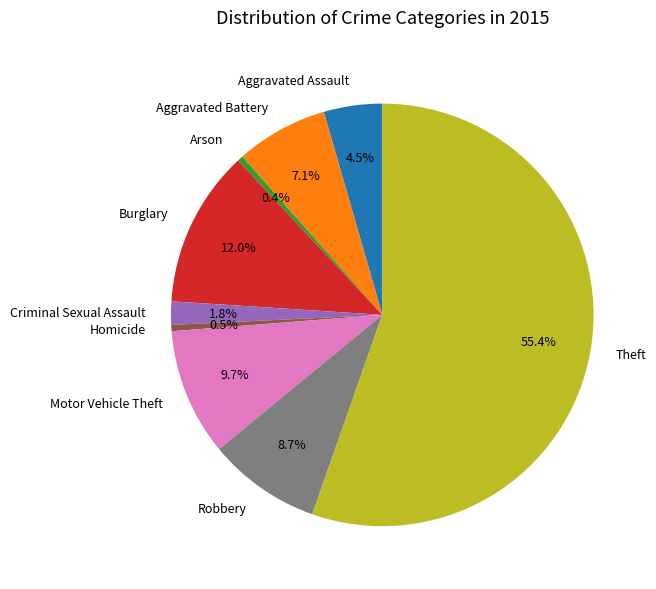

Is it true that Burglary is 24% of the pie?

False